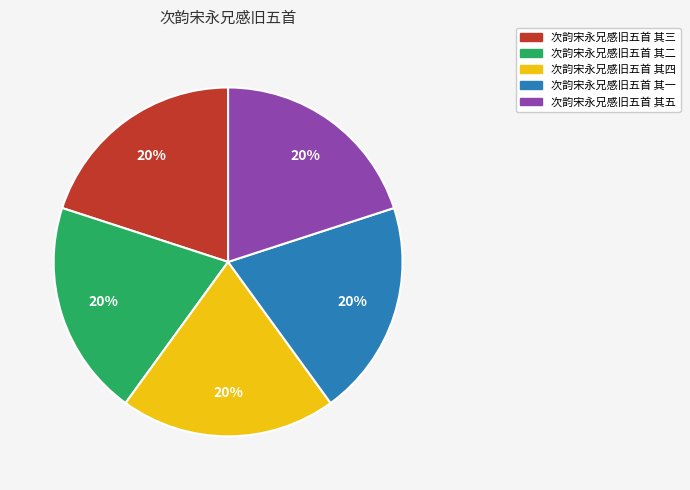

Approximately how many times larger is the value at 次韵宋永兄感旧五首 其五 compared to 次韵宋永兄感旧五首 其四?

1.0